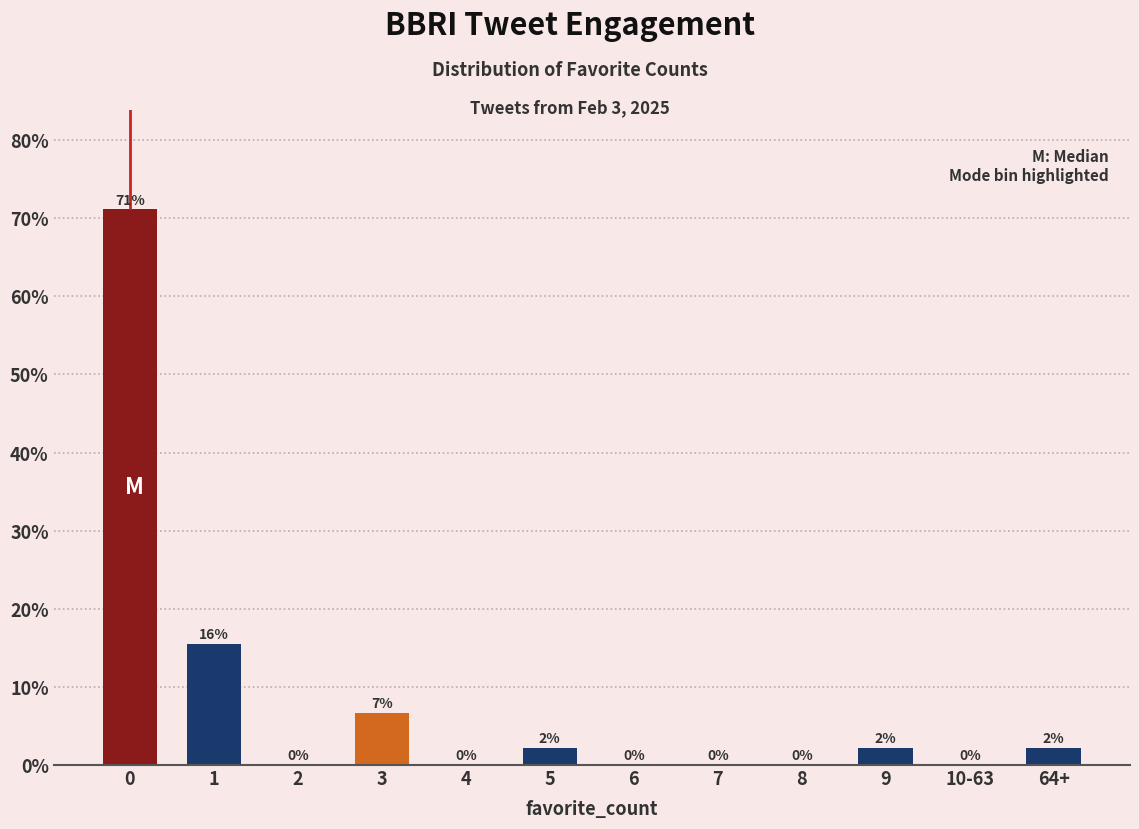

True or false: the data shows 0.0 at 7.

True